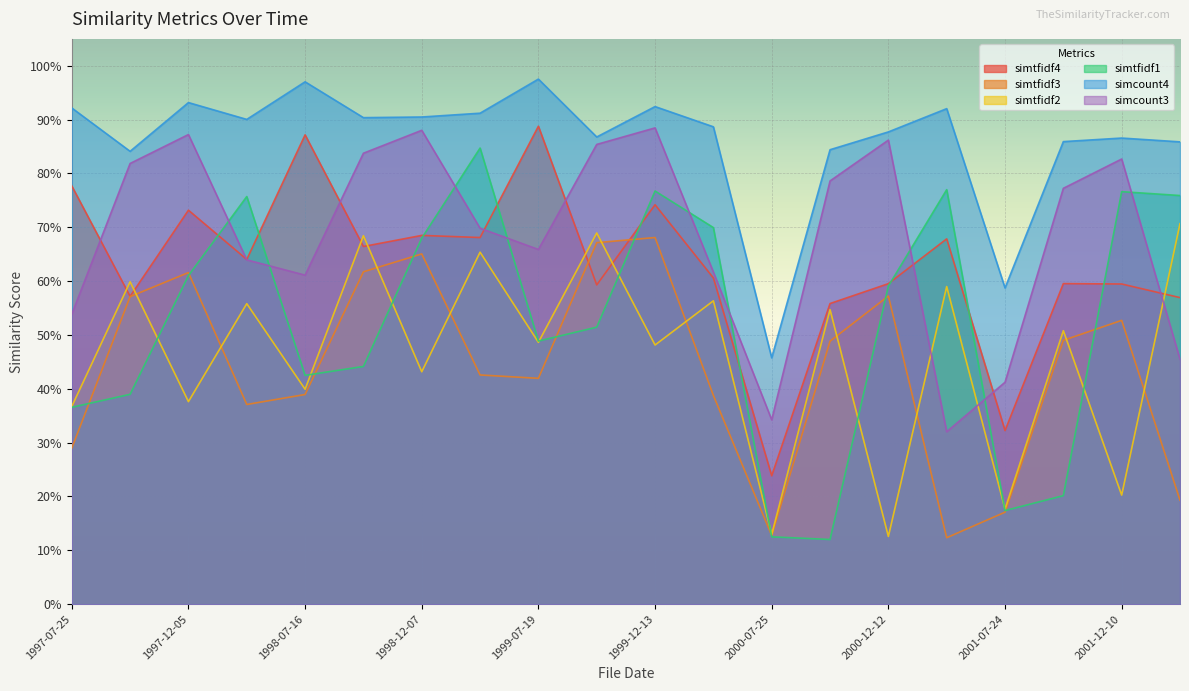

Reading left to right, extract all data points from this chart.

simtfidf4: 0.8	0.6	0.7	0.6	0.9	0.7	0.7	0.7	0.9	0.6	0.7	0.6	0.2	0.6	0.6	0.7	0.3	0.6	0.6	0.6
simtfidf3: 0.3	0.6	0.6	0.4	0.4	0.6	0.7	0.4	0.4	0.7	0.7	0.4	0.1	0.5	0.6	0.1	0.2	0.5	0.5	0.2
simtfidf2: 0.4	0.6	0.4	0.6	0.4	0.7	0.4	0.7	0.5	0.7	0.5	0.6	0.1	0.5	0.1	0.6	0.2	0.5	0.2	0.7
simtfidf1: 0.4	0.4	0.6	0.8	0.4	0.4	0.7	0.8	0.5	0.5	0.8	0.7	0.1	0.1	0.6	0.8	0.2	0.2	0.8	0.8
simcount4: 0.9	0.8	0.9	0.9	1.0	0.9	0.9	0.9	1.0	0.9	0.9	0.9	0.5	0.8	0.9	0.9	0.6	0.9	0.9	0.9
simcount3: 0.5	0.8	0.9	0.6	0.6	0.8	0.9	0.7	0.7	0.9	0.9	0.6	0.3	0.8	0.9	0.3	0.4	0.8	0.8	0.5